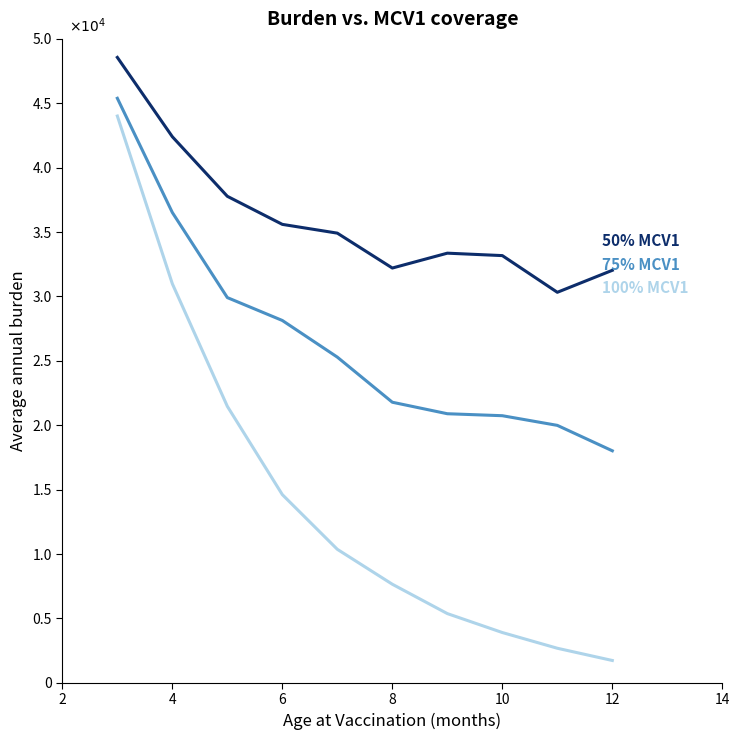

Does the chart display data point markers on the line(s)?

No